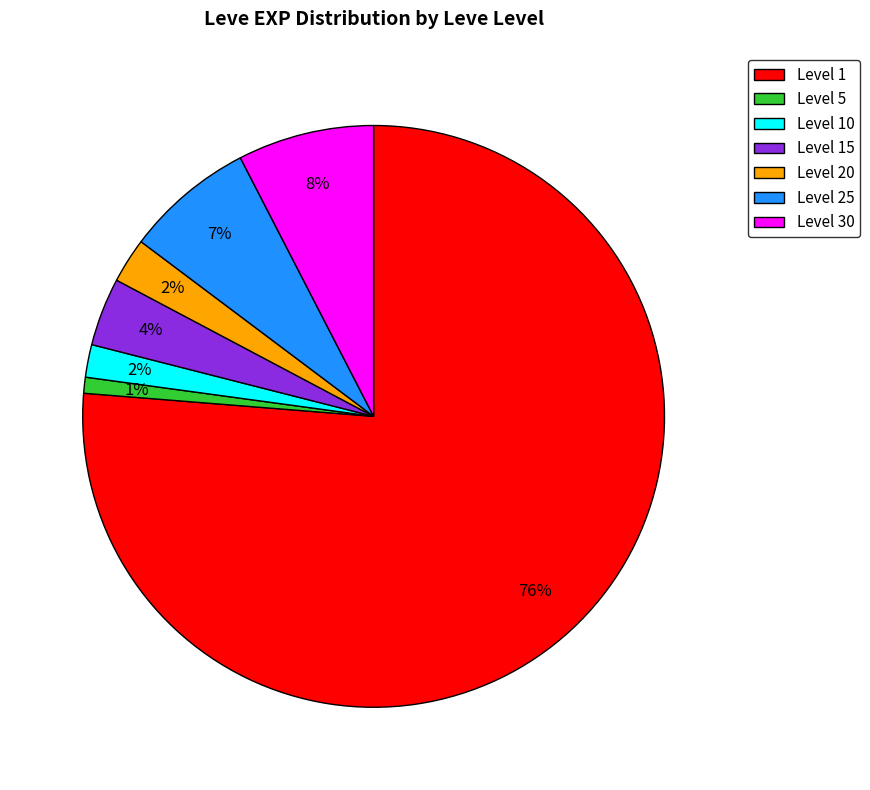

Between Level 30 and Level 20, which is larger?

Level 30